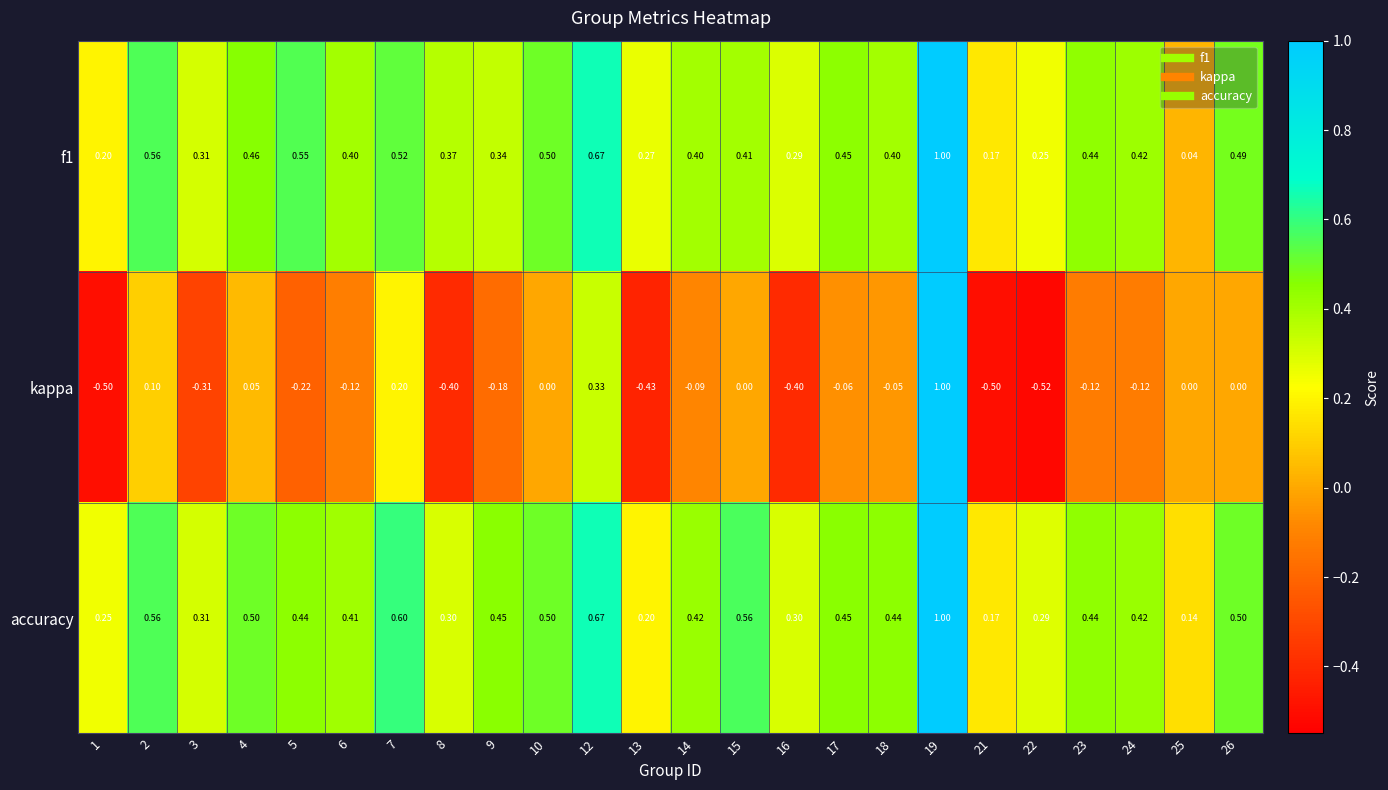

Is the value of accuracy at 25 greater than the value of f1 at 14?

No